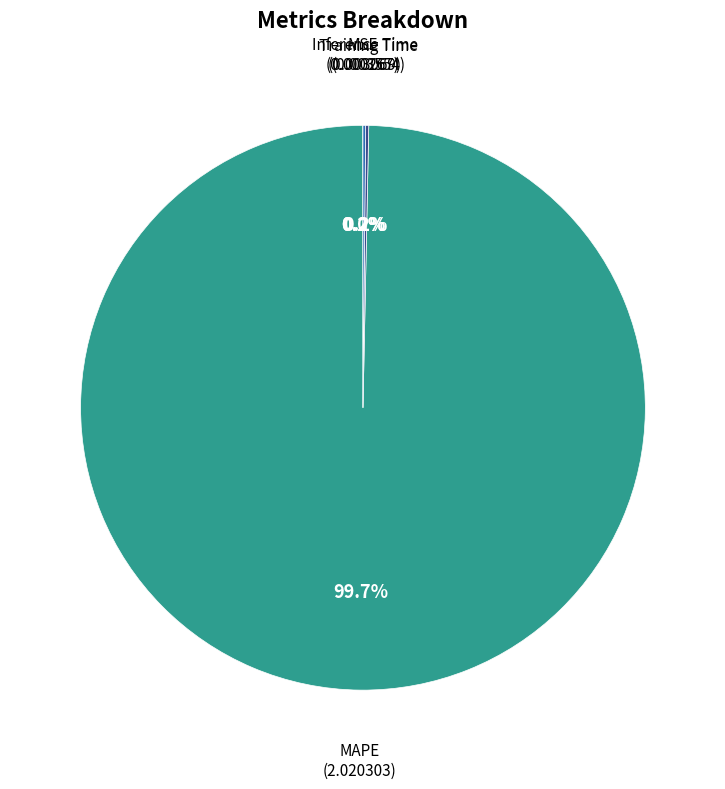

To the nearest percent, what is the difference between the largest and smallest slice percentages?

100%